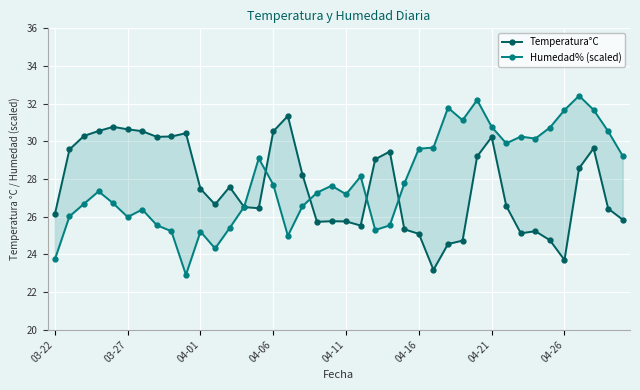

True or false: Humedad% (scaled) has more than 1 points higher than both neighbors.

True